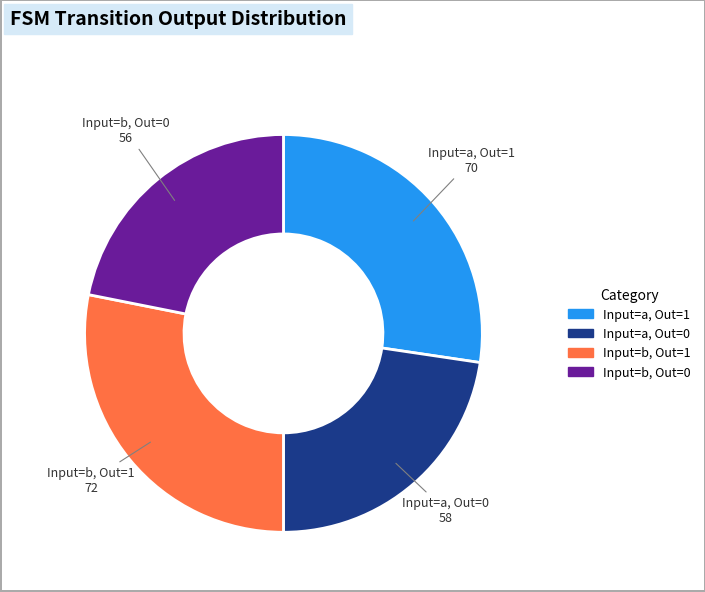

Does any single category account for the majority?

No